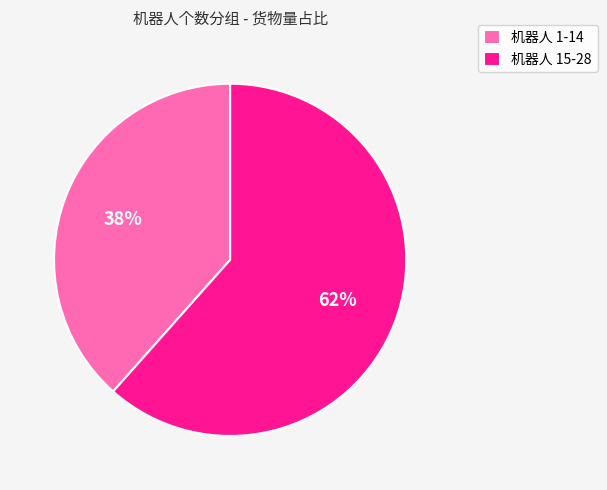

The 机器人 15-28 slice represents 55% of the pie. True or false?

False